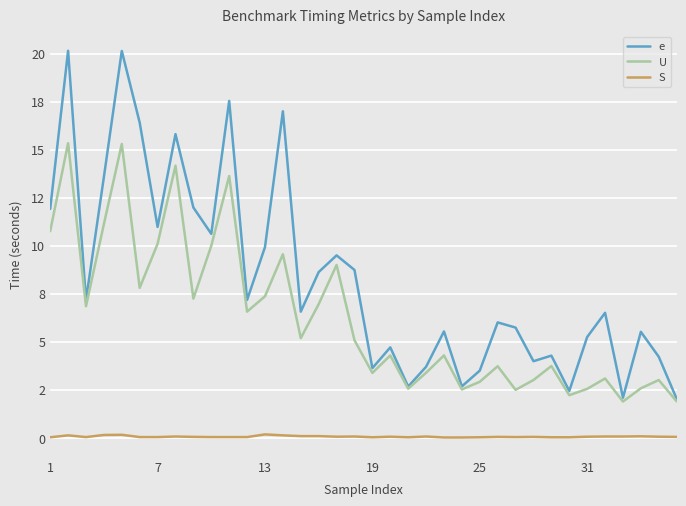

What is the lowest value of the e series?

2.0